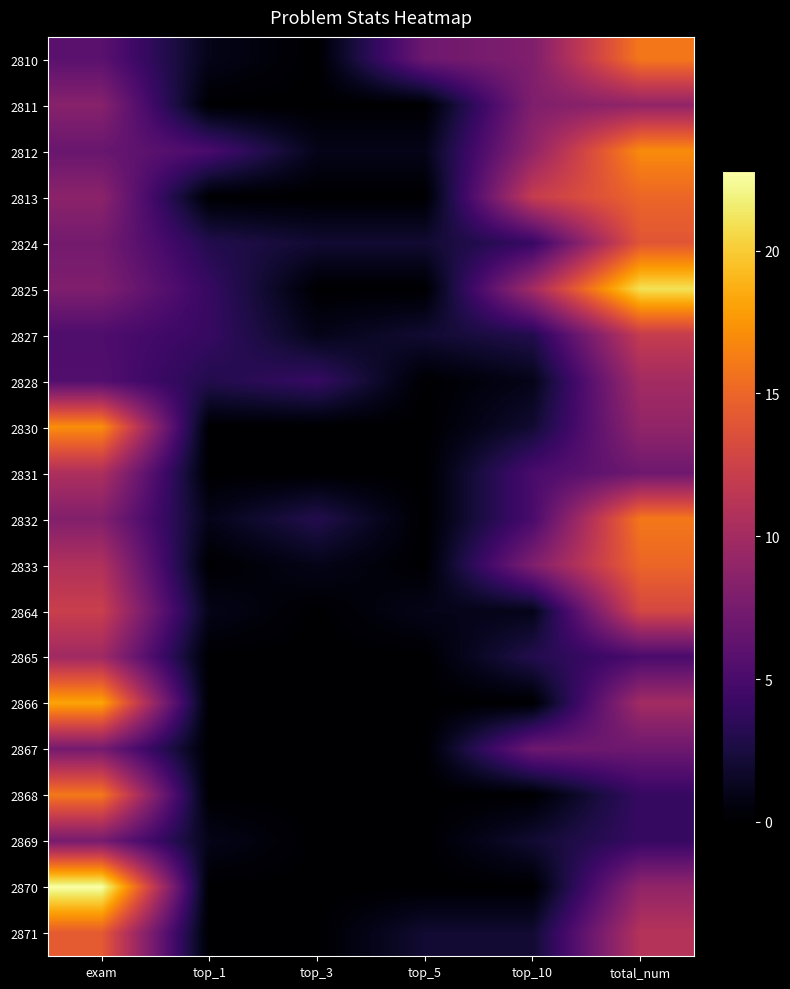

Reading left to right, what are all the values shown in this chart?

2810: exam=5.9	top_1=1.0	top_3=0.0	top_5=7.0	top_10=8.0	total_num=16.0
2811: exam=8.4	top_1=0.0	top_3=0.0	top_5=0.0	top_10=8.0	total_num=9.0
2812: exam=6.7	top_1=5.0	top_3=1.0	top_5=1.0	top_10=9.0	total_num=17.0
2813: exam=8.7	top_1=0.0	top_3=0.0	top_5=0.0	top_10=12.0	total_num=15.0
2824: exam=7.4	top_1=3.0	top_3=2.0	top_5=2.0	top_10=4.0	total_num=14.0
2825: exam=8.0	top_1=4.0	top_3=0.0	top_5=0.0	top_10=10.0	total_num=21.0
2827: exam=5.2	top_1=4.0	top_3=1.0	top_5=2.0	top_10=3.0	total_num=12.0
2828: exam=5.5	top_1=3.0	top_3=4.0	top_5=0.0	top_10=1.0	total_num=10.0
2830: exam=17.1	top_1=0.0	top_3=0.0	top_5=0.0	top_10=2.0	total_num=9.0
2831: exam=10.6	top_1=0.0	top_3=0.0	top_5=0.0	top_10=5.0	total_num=7.0
2832: exam=8.1	top_1=1.0	top_3=3.0	top_5=0.0	top_10=5.0	total_num=16.0
2833: exam=10.7	top_1=0.0	top_3=1.0	top_5=0.0	top_10=8.0	total_num=15.0
2864: exam=12.2	top_1=1.0	top_3=0.0	top_5=1.0	top_10=1.0	total_num=13.0
2865: exam=9.8	top_1=0.0	top_3=0.0	top_5=0.0	top_10=3.0	total_num=5.0
2866: exam=18.2	top_1=0.0	top_3=0.0	top_5=0.0	top_10=0.0	total_num=10.0
2867: exam=7.4	top_1=0.0	top_3=0.0	top_5=0.0	top_10=7.0	total_num=7.0
2868: exam=16.0	top_1=0.0	top_3=0.0	top_5=0.0	top_10=0.0	total_num=4.0
2869: exam=7.5	top_1=1.0	top_3=0.0	top_5=0.0	top_10=2.0	total_num=4.0
2870: exam=22.8	top_1=0.0	top_3=0.0	top_5=0.0	top_10=0.0	total_num=9.0
2871: exam=14.3	top_1=0.0	top_3=0.0	top_5=2.0	top_10=2.0	total_num=11.0